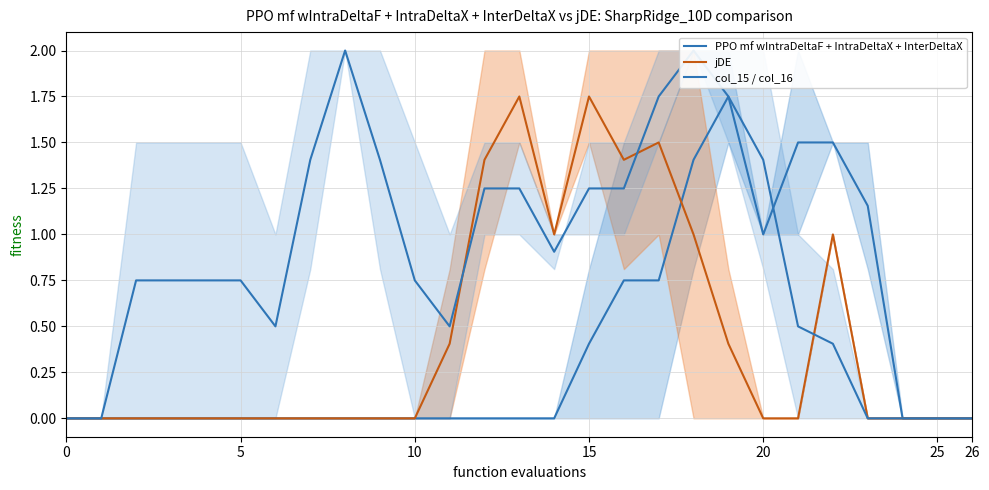

What are all the series names shown in the legend?

PPO mf wIntraDeltaF + IntraDeltaX + InterDeltaX, jDE, col_15 / col_16